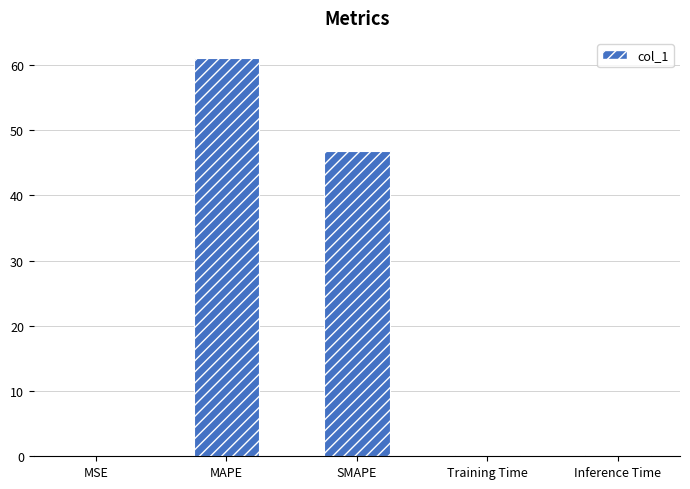

True or false: the data shows 0.0 at MSE.

True